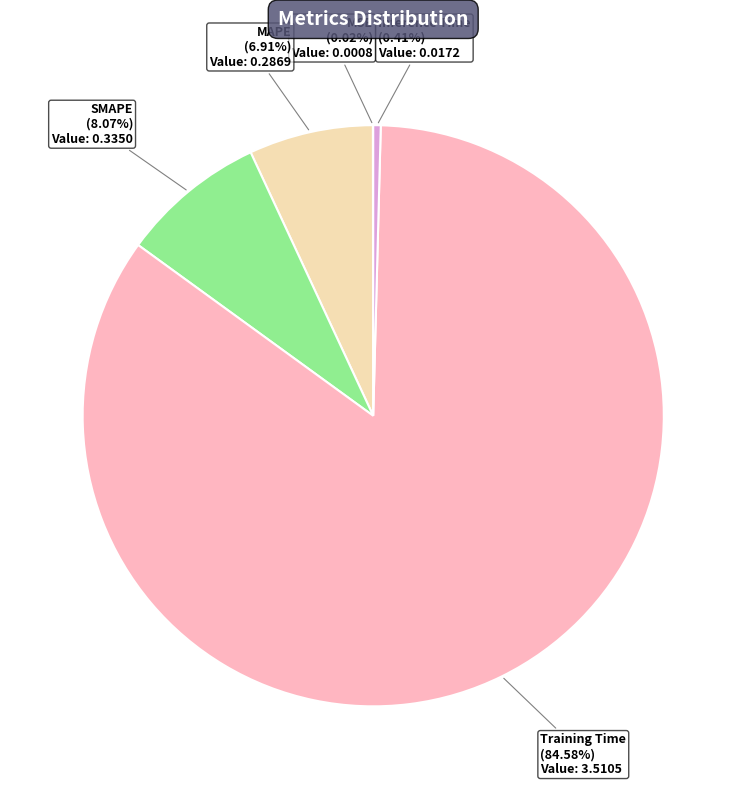

Is there any slice that represents more than half of the pie?

Yes